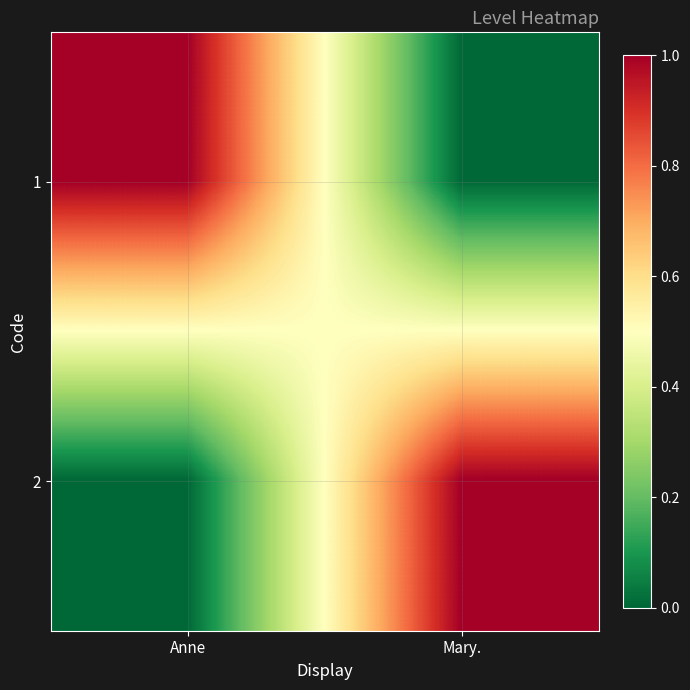

At which category is the sum across all series the highest?

Anne